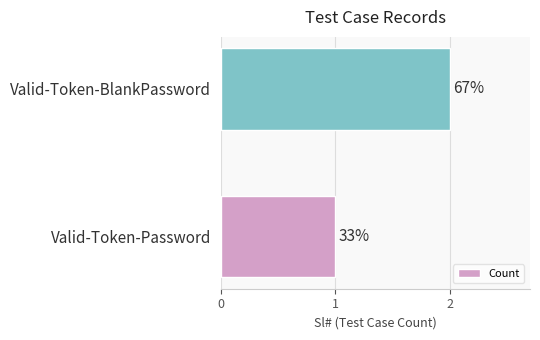

What is the maximum value shown in the chart?

2